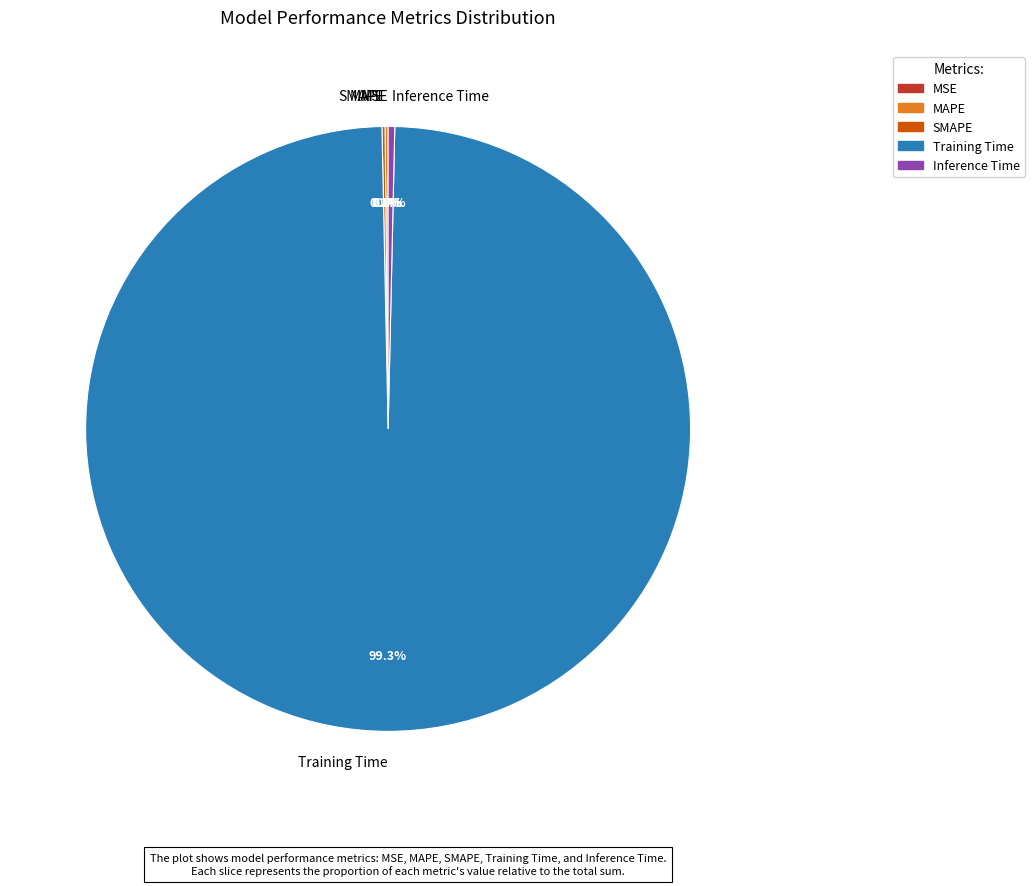

Is there any slice that represents more than half of the pie?

Yes